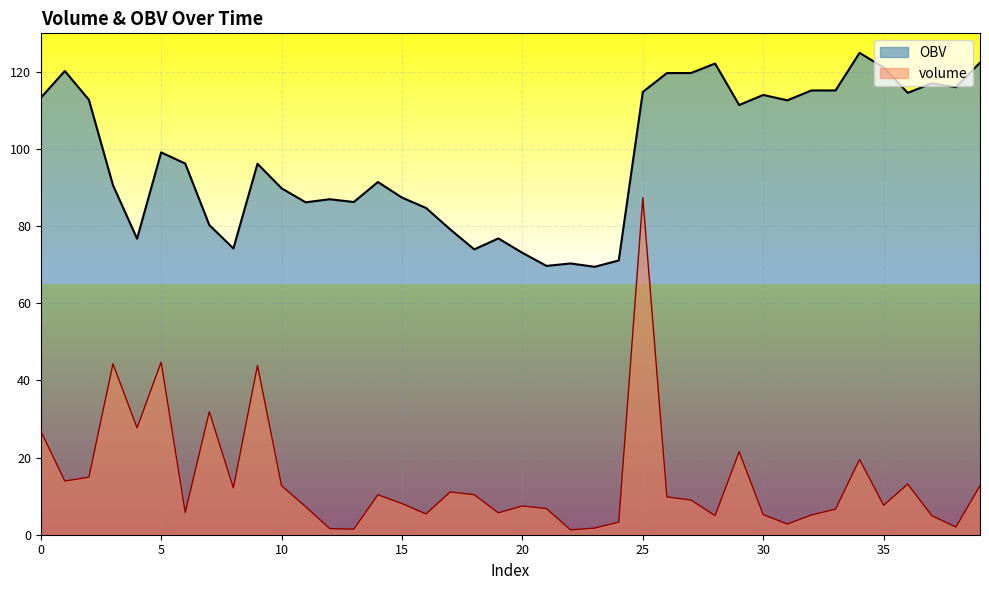

True or false: OBV and volume cross at least once.

False